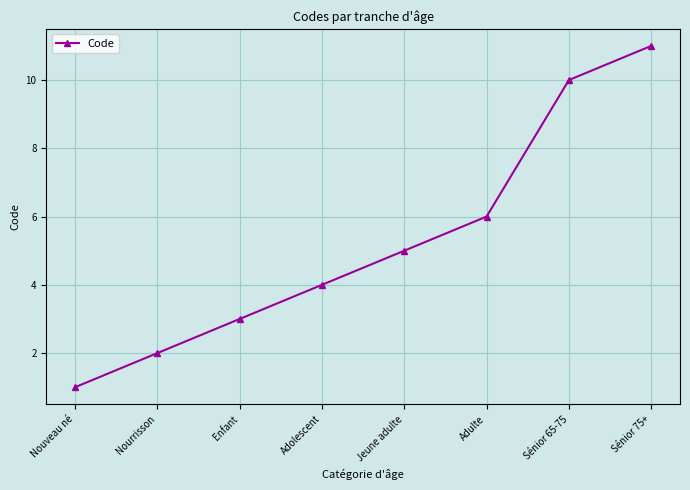

What is the smallest value displayed?

1